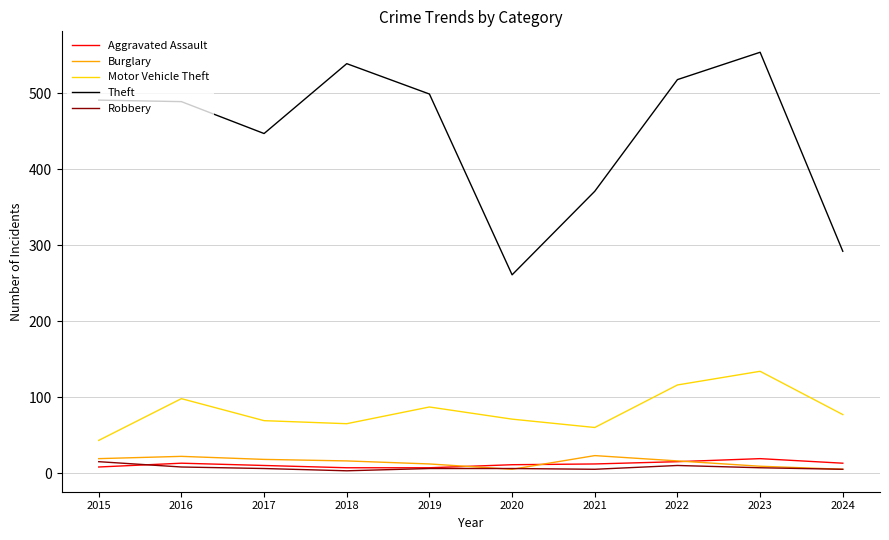

True or false: Robbery and Theft intersect in this chart.

False